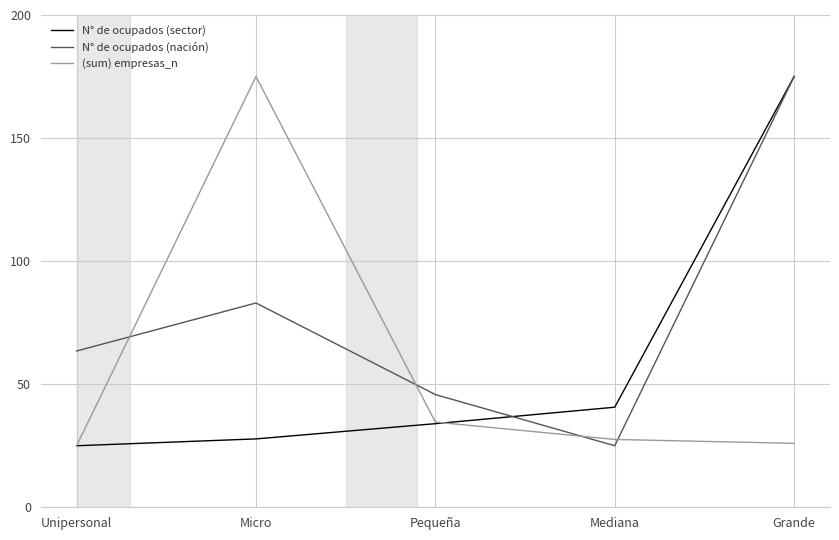

What is the maximum value for N° de ocupados (nación)?

175.0